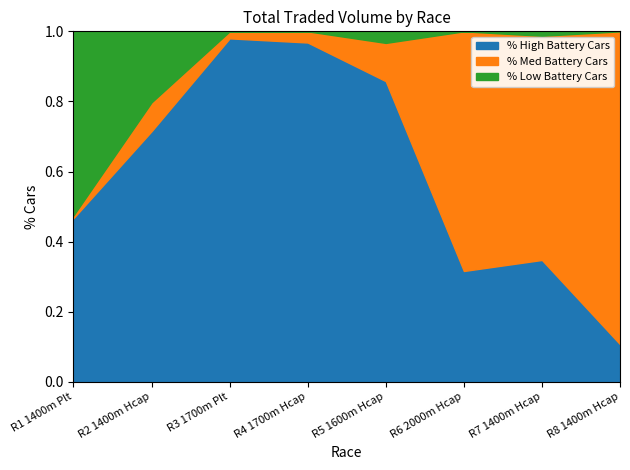

Is it true that % High Battery Cars equals 0.1 at R8 1400m Hcap?

True